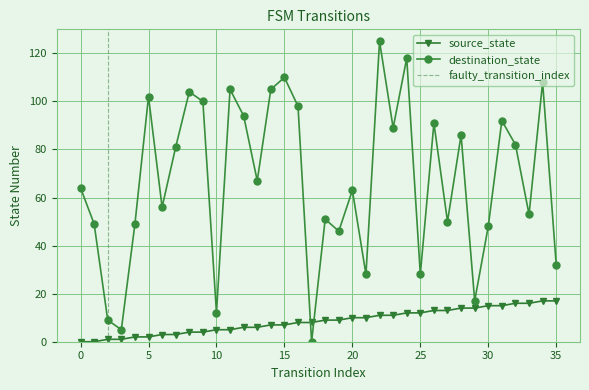

Reading left to right, extract all data points from this chart.

source_state: 0	0	1	1	2	2	3	3	4	4	5	5	6	6	7	7	8	8	9	9	10	10	11	11	12	12	13	13	14	14	15	15	16	16	17	17
destination_state: 64	49	9	5	49	102	56	81	104	100	12	105	94	67	105	110	98	0	51	46	63	28	125	89	118	28	91	50	86	17	48	92	82	53	108	32